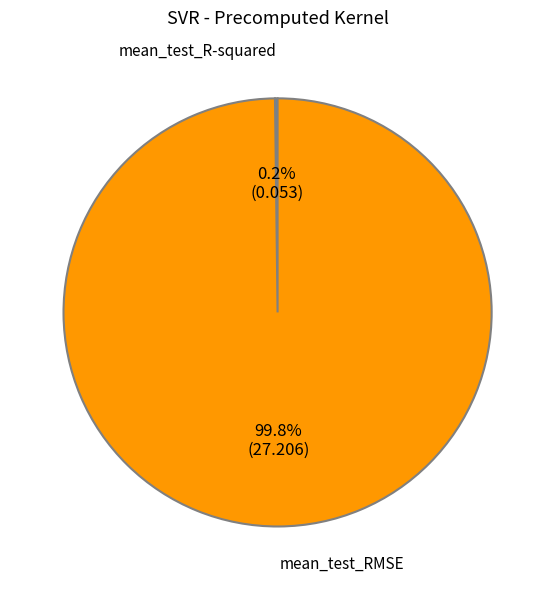

What is the largest slice in the pie chart?

mean_test_RMSE